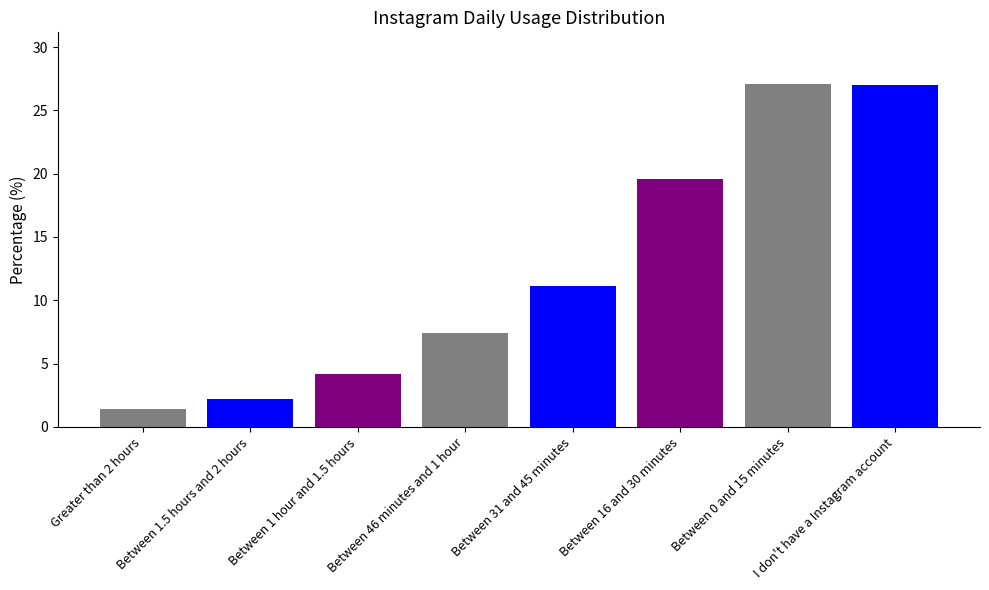

What is the average value?

12.5